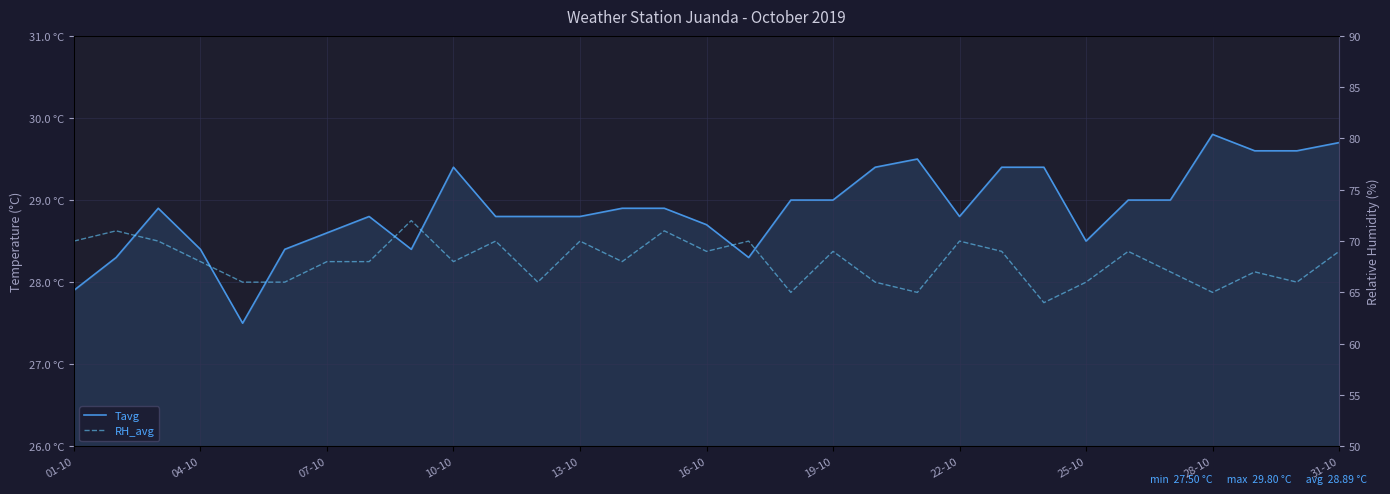

How many lines are shown in the chart?

2